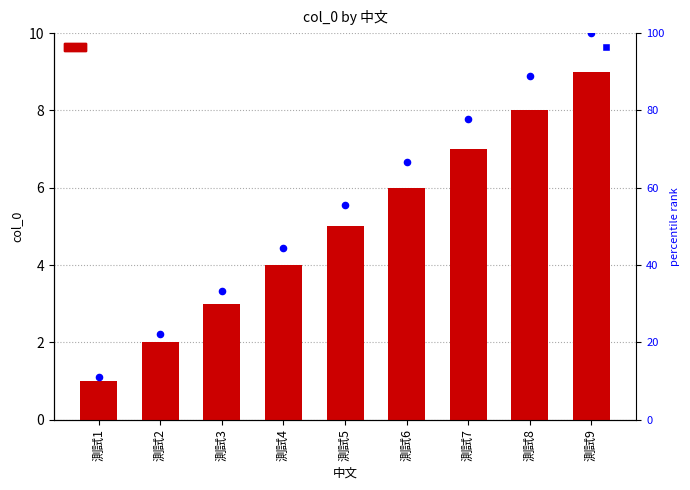

Which series has the largest total across all categories?

percentile rank within the sample